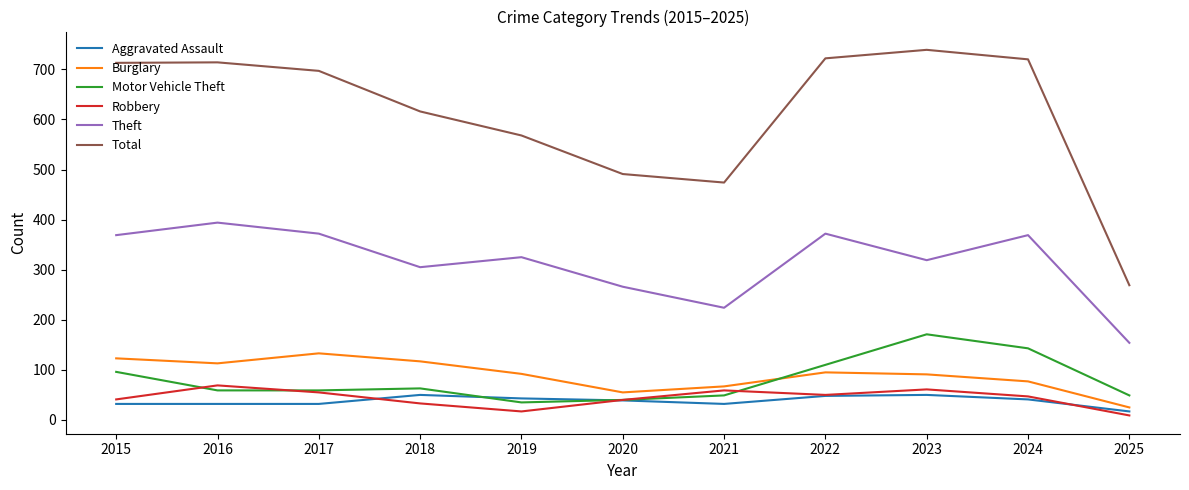

Count the number of data series in this chart.

6